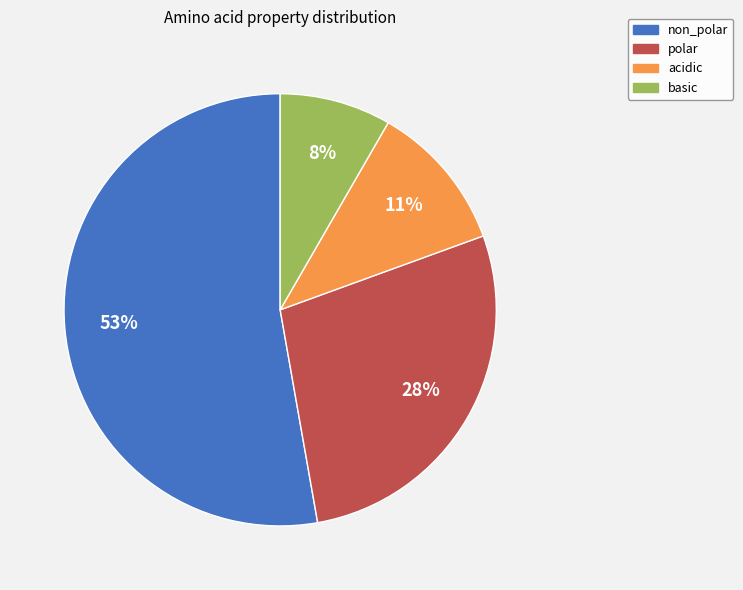

Does any single category account for the majority?

Yes